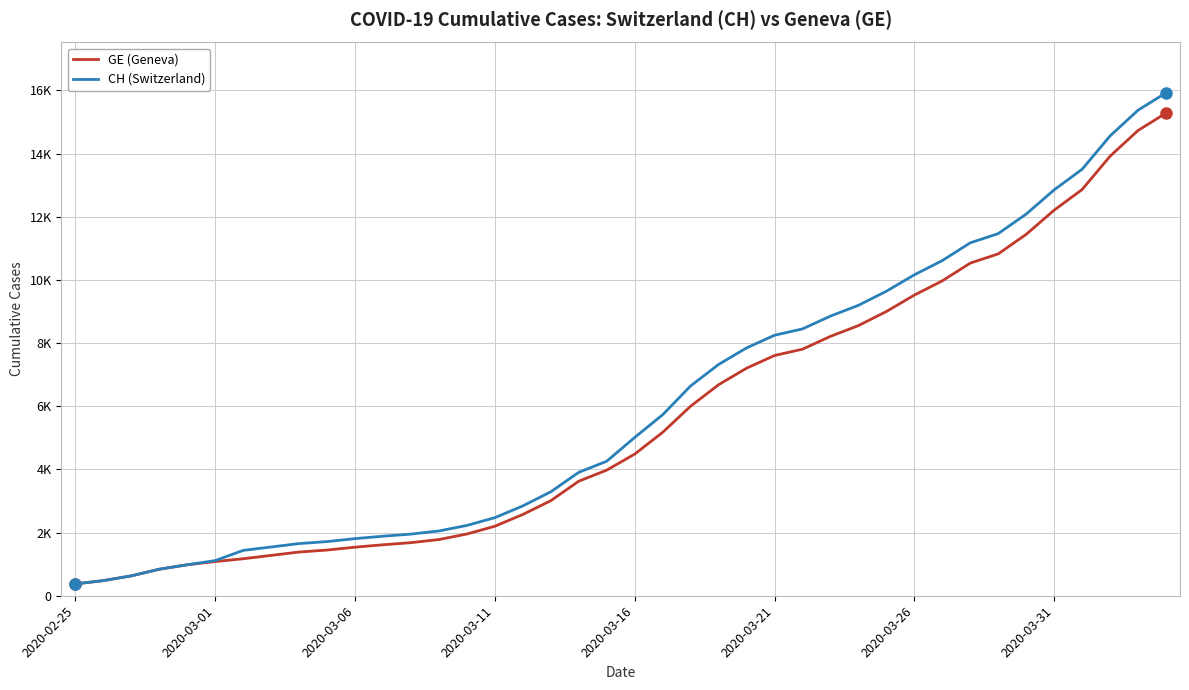

Does the chart display data point markers on the line(s)?

No